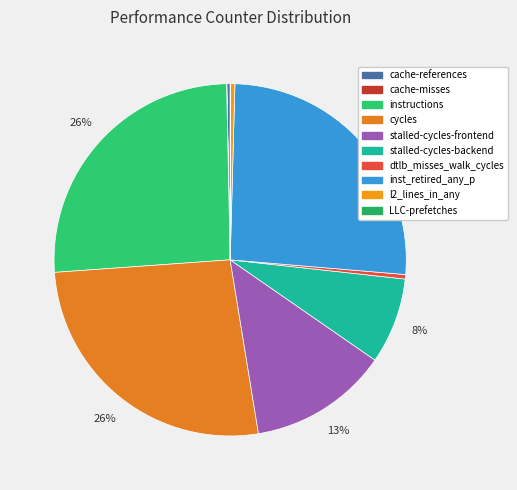

Rank the categories by value from highest to lowest.

cycles, inst_retired_any_p, instructions, stalled-cycles-frontend, stalled-cycles-backend, dtlb_misses_walk_cycles, l2_lines_in_any, cache-references, LLC-prefetches, cache-misses